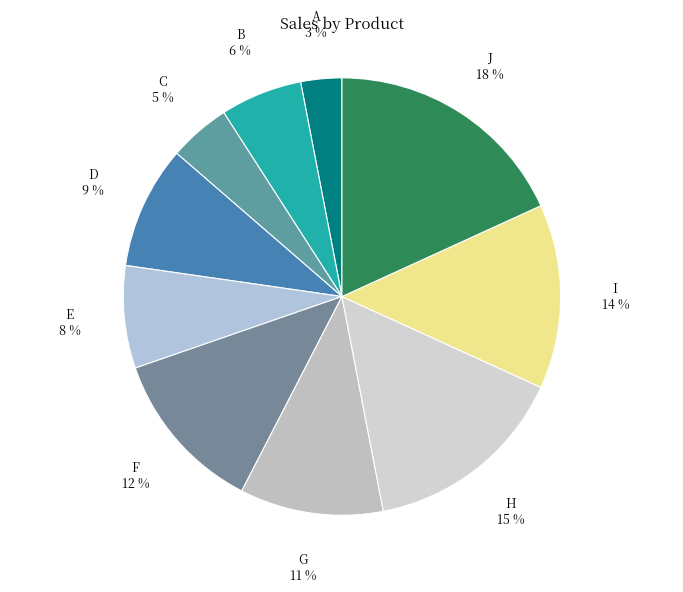

Between C and H, which is larger?

H